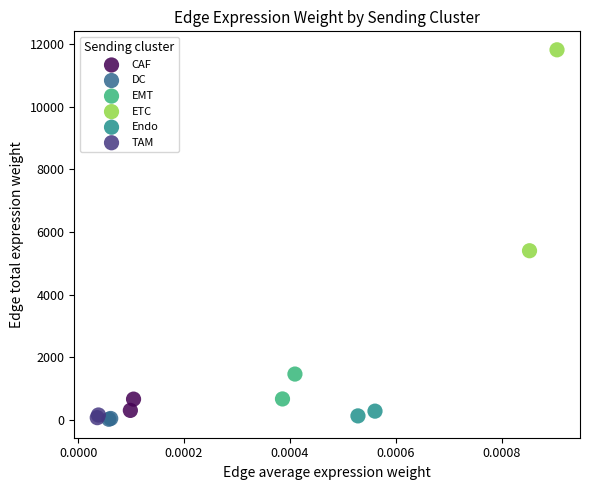

What are all the series names shown in the legend?

CAF, DC, EMT, ETC, Endo, TAM